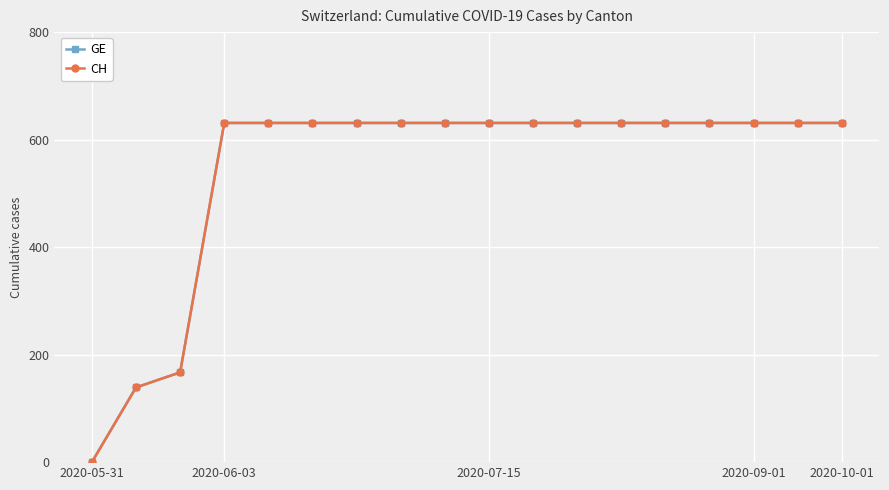

What is the value of the CH point at the 10th from the left?

631